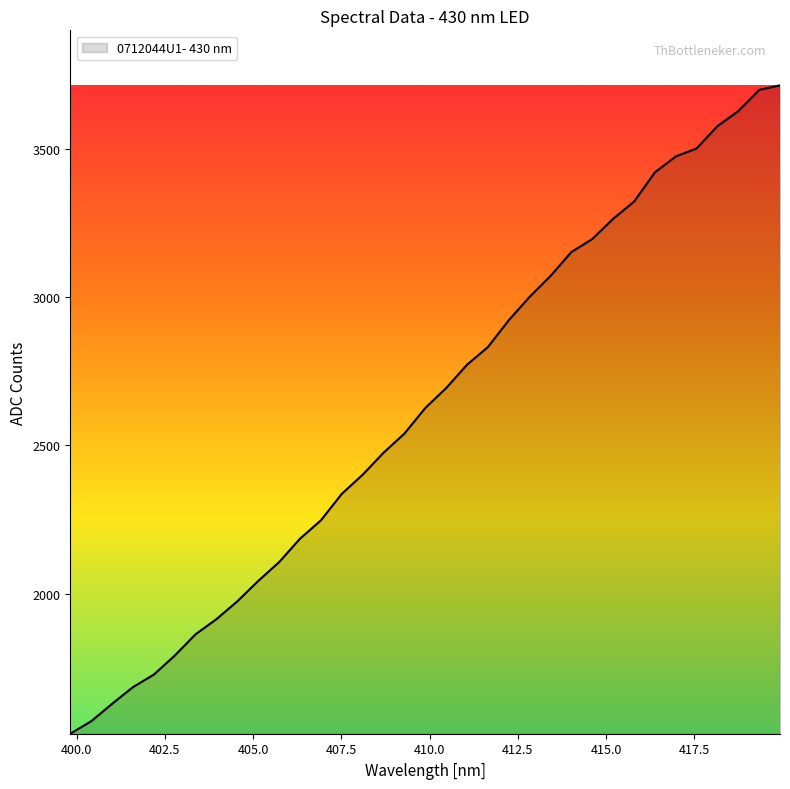

How many values are below 2626?

17